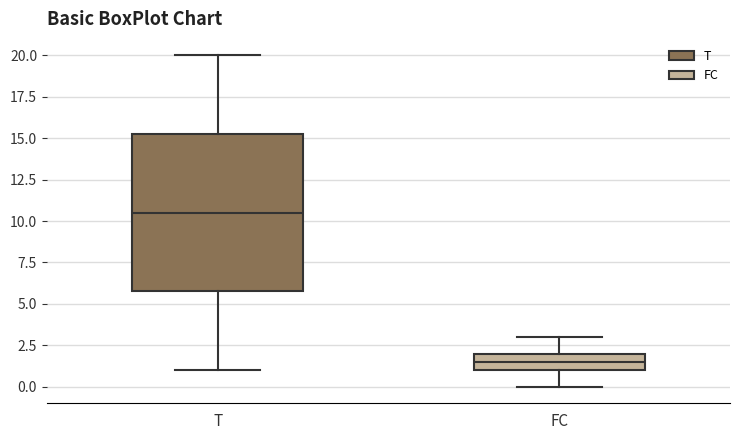

Reading left to right, read every box against the y-axis: the position of its median line, the range the box covers, and the ends of its whiskers. The values are not printed on the chart, so give them approximately, as read against the axis.

T: median 10.5, box 6.0 to 15.5, whiskers 1.0 to 20.0
FC: median 1.5, box 1.0 to 2.0, whiskers 0.0 to 3.0